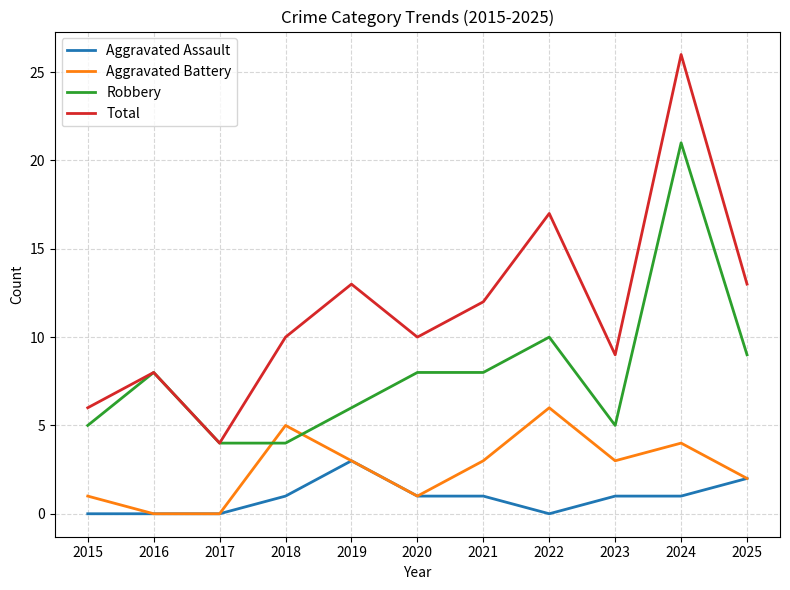

What is the minimum value for Total?

4